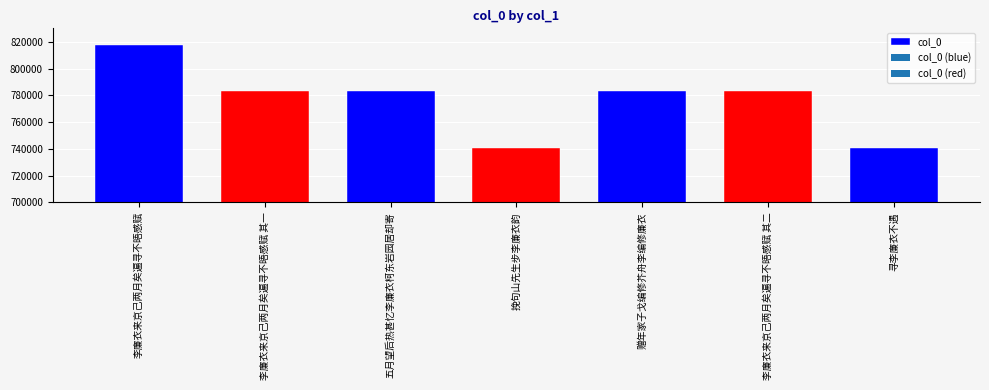

What is the difference between the values at 李廉衣来京己两月矣遍寻不晤感赋 其二 and 李廉衣来京己两月矣遍寻不晤感赋?

34301